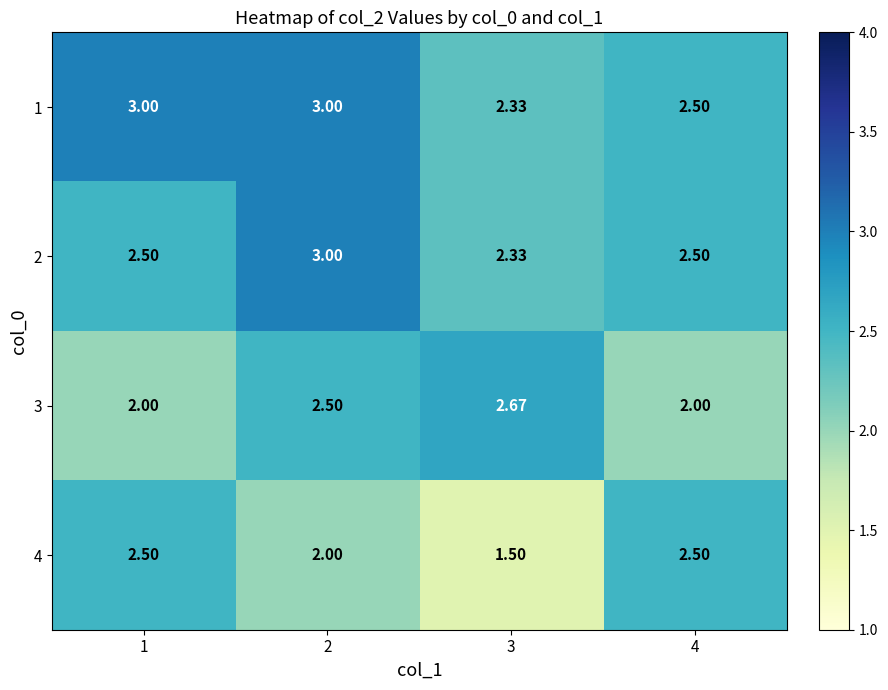

What is the total value across all series at 1?

10.0